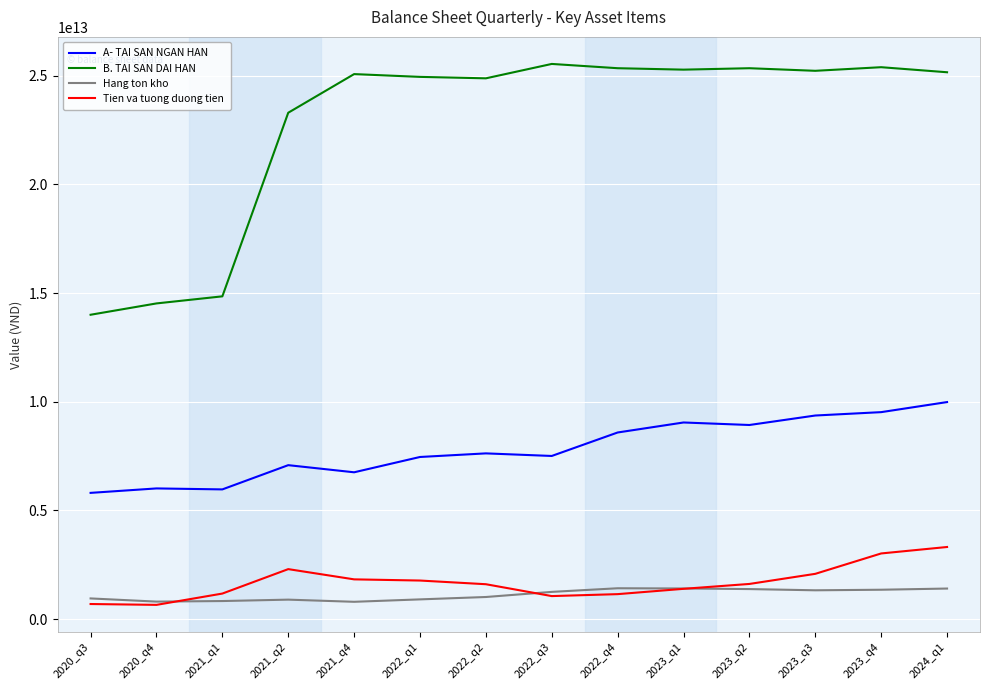

True or false: B. TAI SAN DAI HAN and A- TAI SAN NGAN HAN intersect in this chart.

False